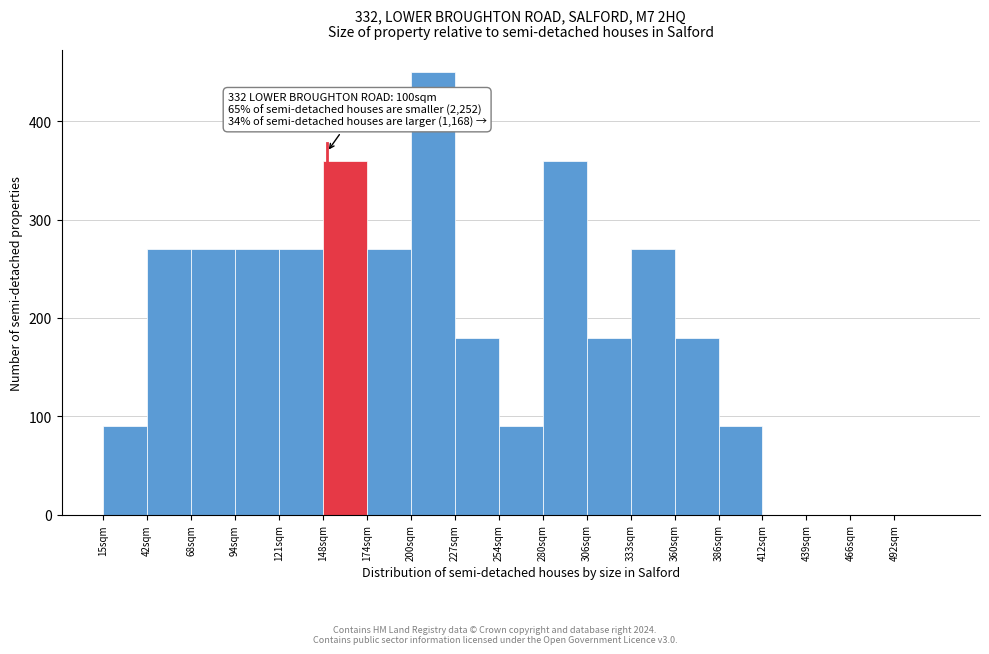

Which range on the x-axis has the tallest bar?

200.5 to 227.0